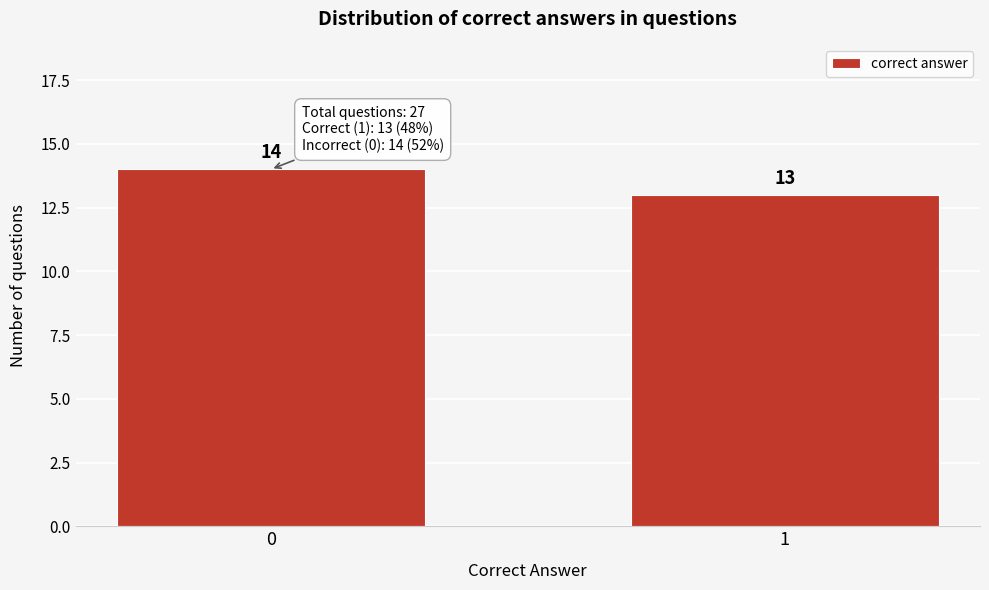

Reading right to left, transcribe all the data shown in this chart.

13	14